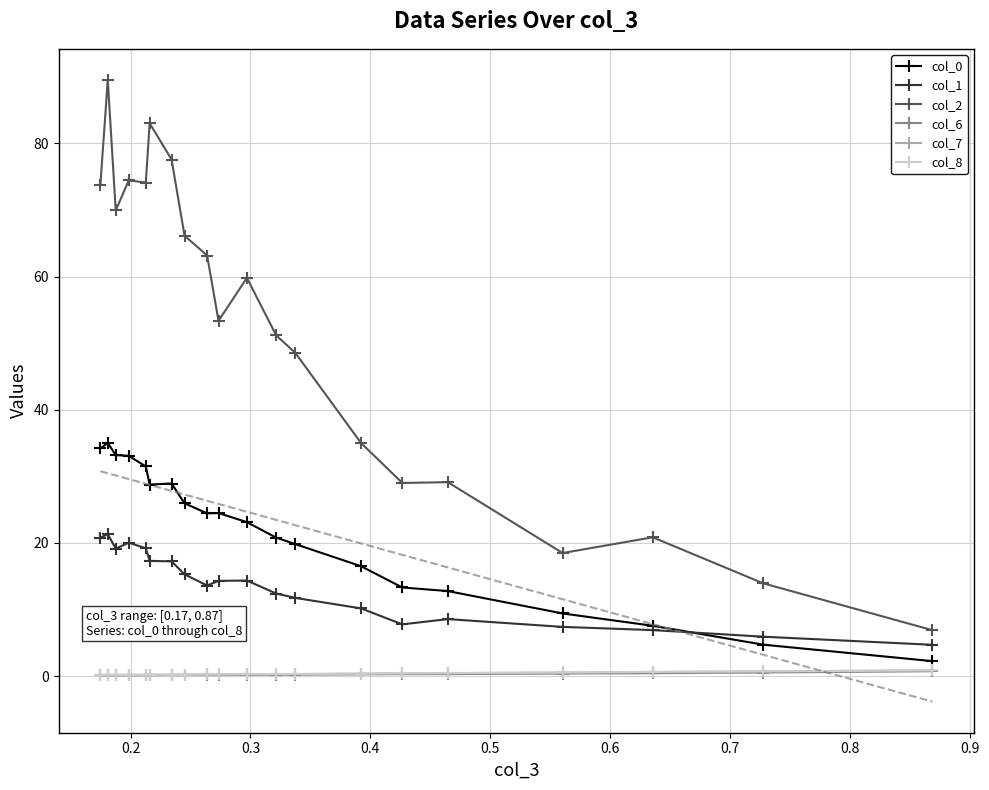

What is the value of the col_2 point at the 4th from the left?

74.4